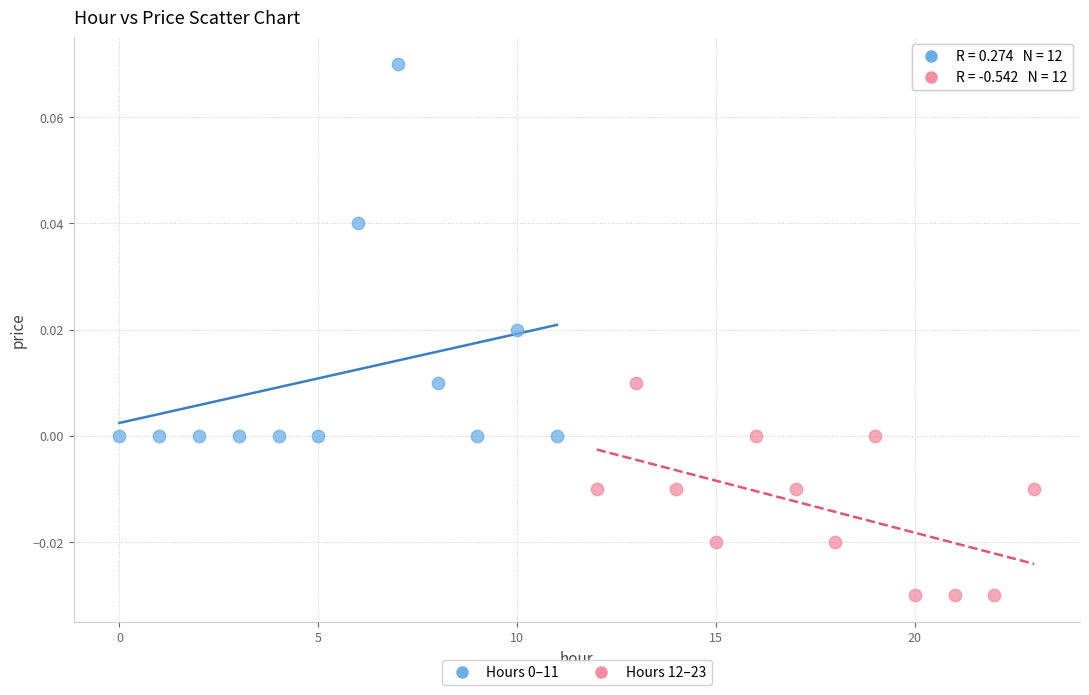

Which series contains the lowest Y value?

Hours 12–23